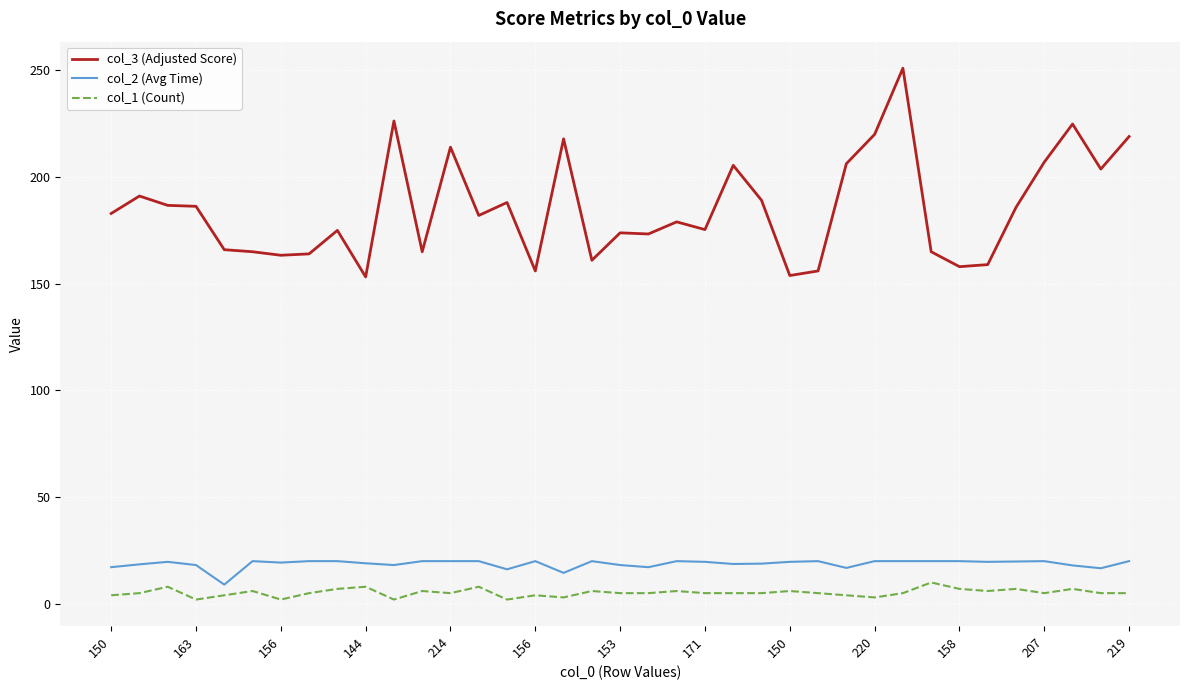

Which series has the widest spread of values?

col_3 (Adjusted Score)